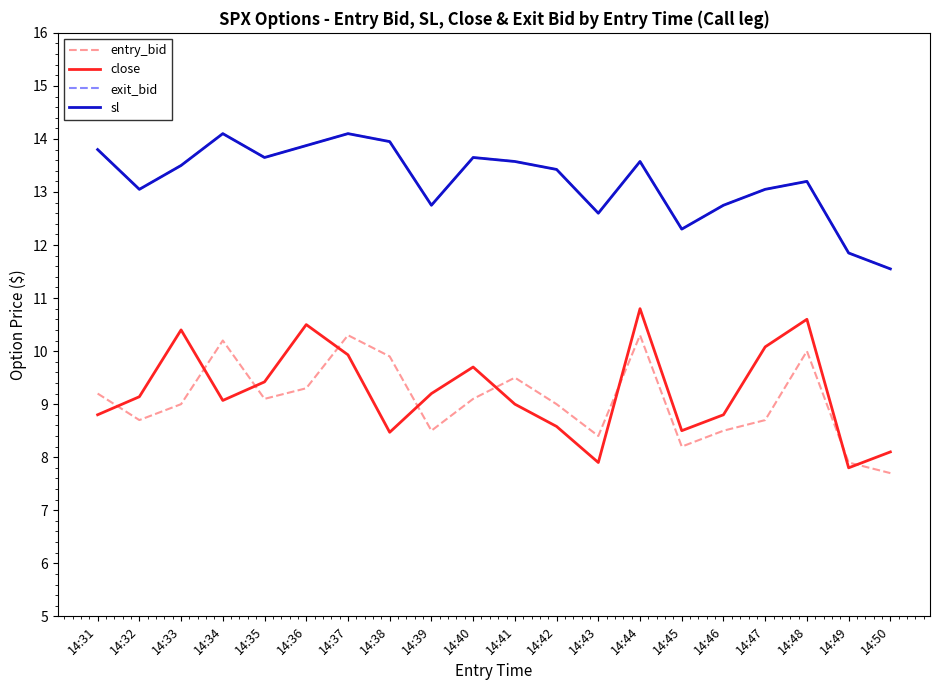

Is this an area chart (filled region under the line)?

No